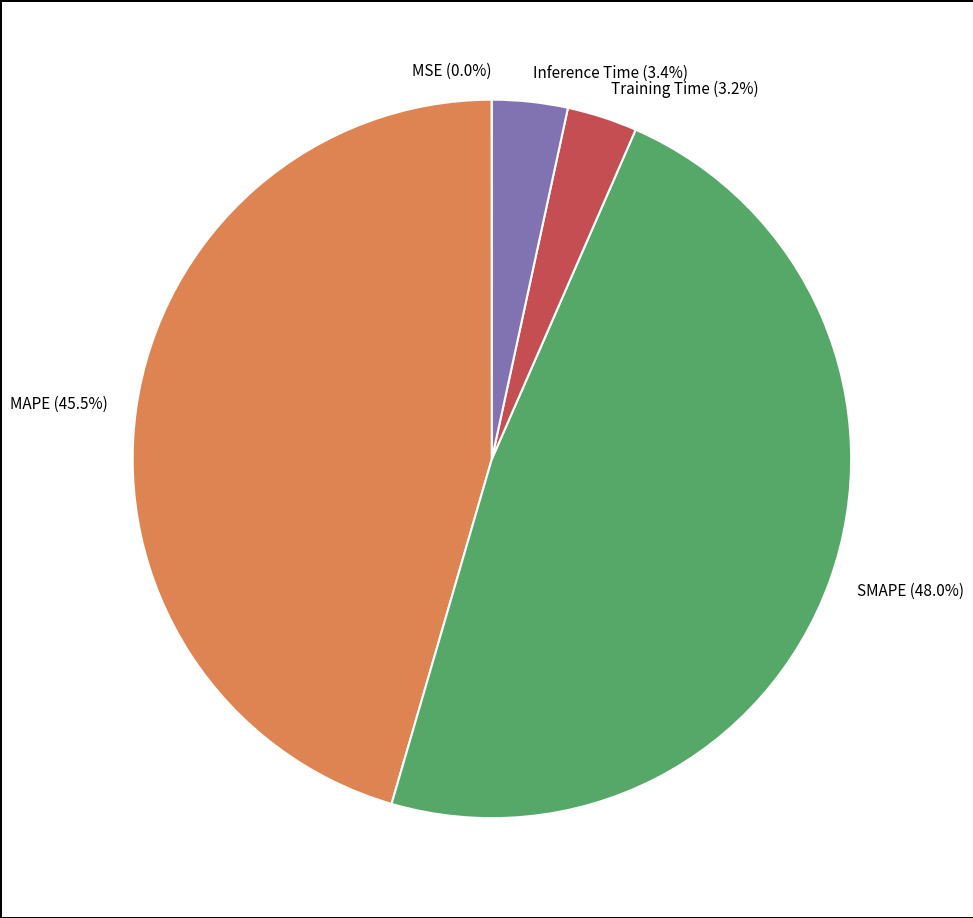

To the nearest percent, what is the difference between the SMAPE and MAPE slice percentages?

2%